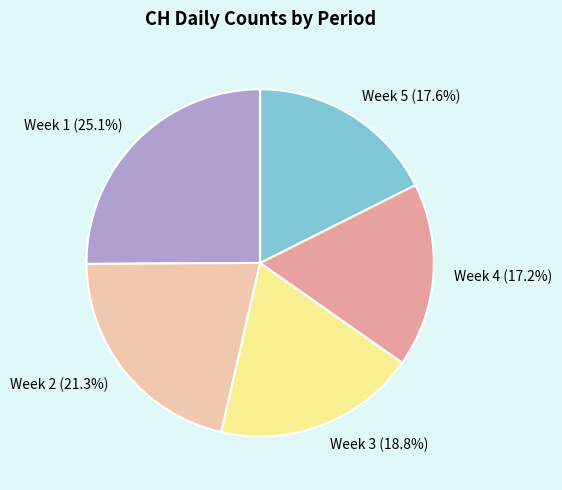

Between Week 1 (25.1%) and Week 5 (17.6%), which is larger?

Week 1 (25.1%)